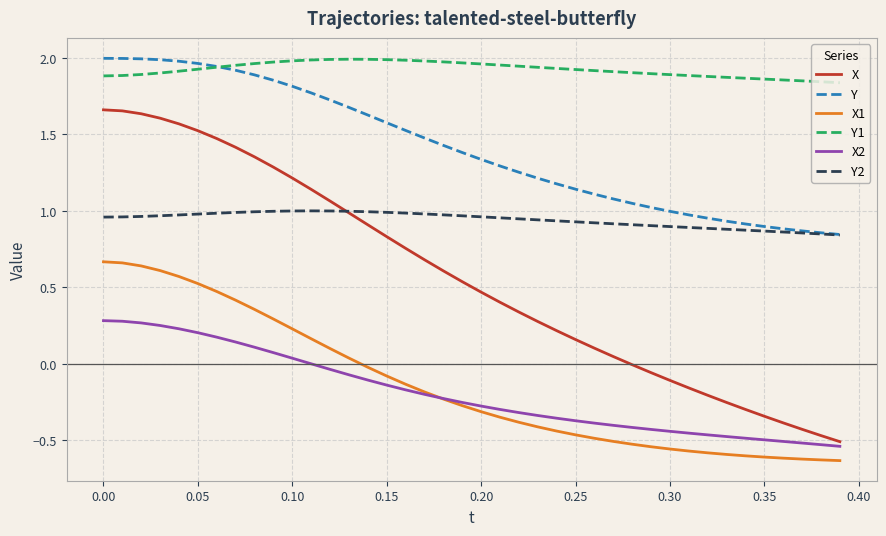

Which series has the largest total across all categories?

Y1